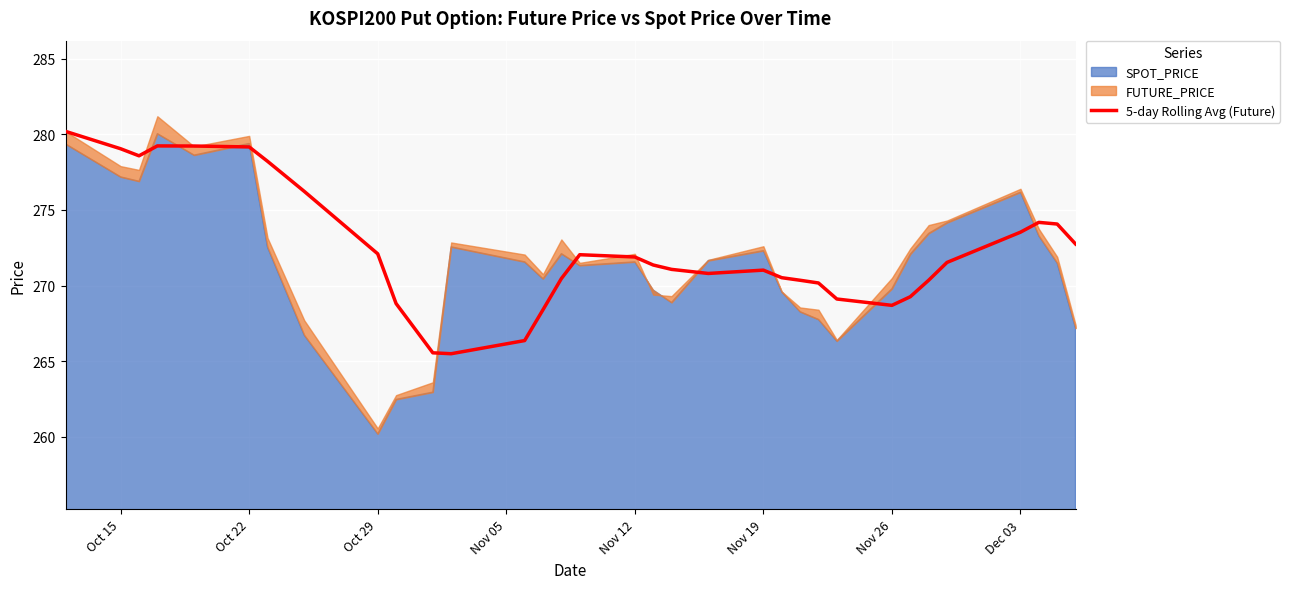

The 5-day Rolling Avg (Future) series shows 279.0 at Oct 15. True or false?

True